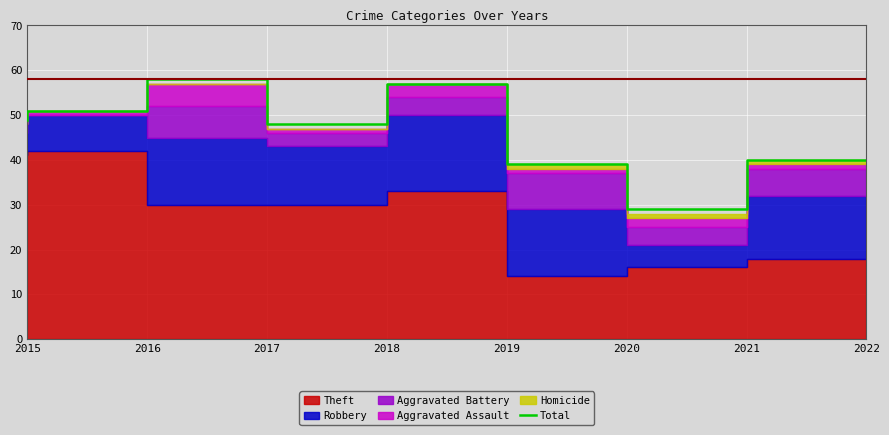

True or false: the data shows 68 at 2015.

False